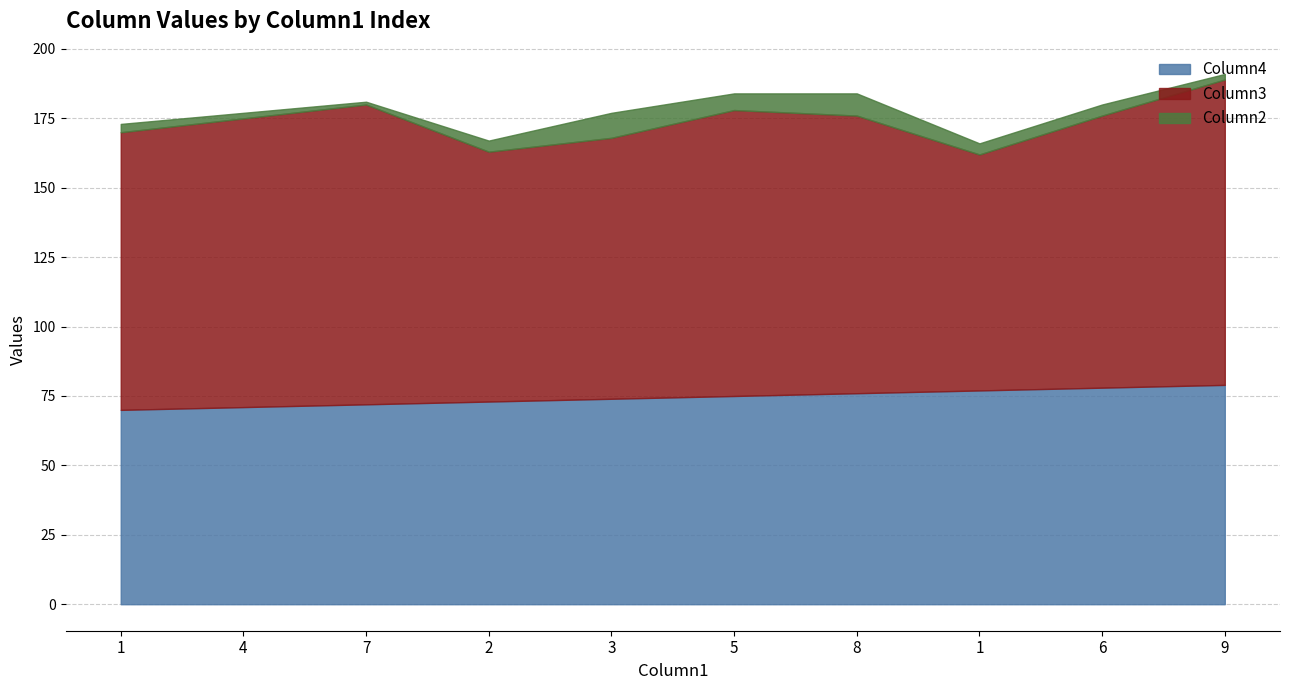

What is the difference between the highest and lowest values at 9?

108